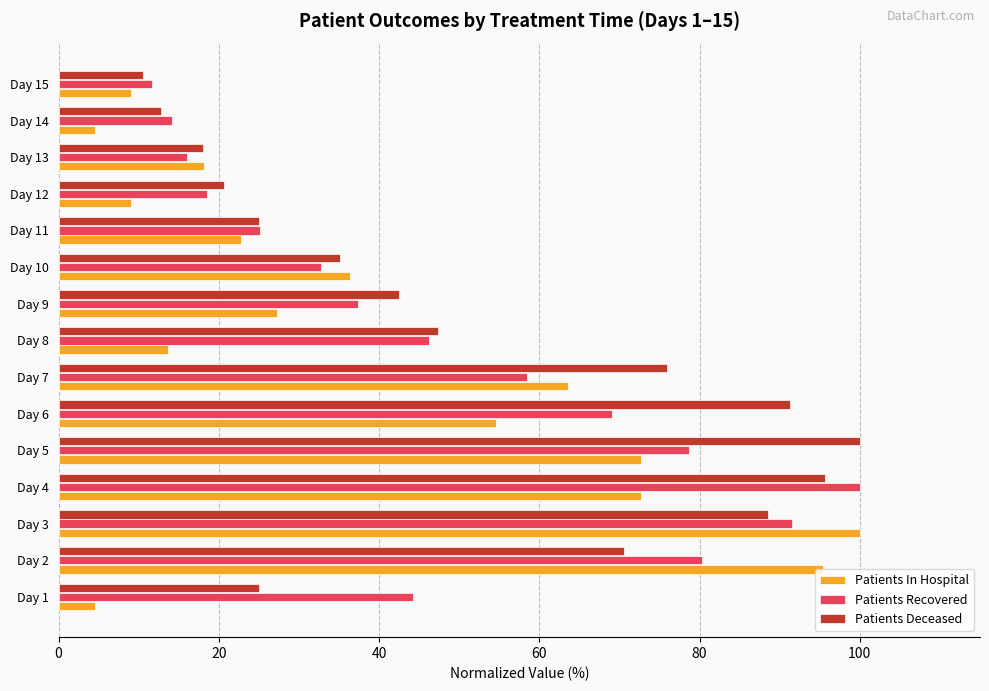

What is the total value across all series at Day 5?

251.4